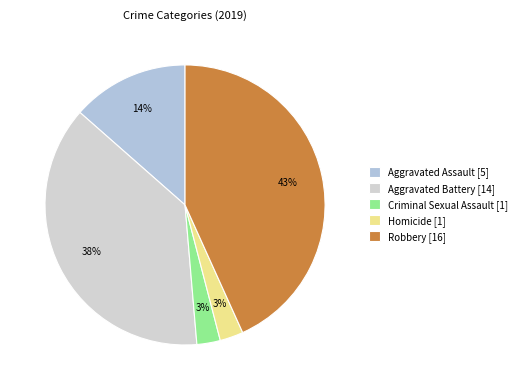

To the nearest percent, what is the difference between the Robbery and Homicide slice percentages?

41%